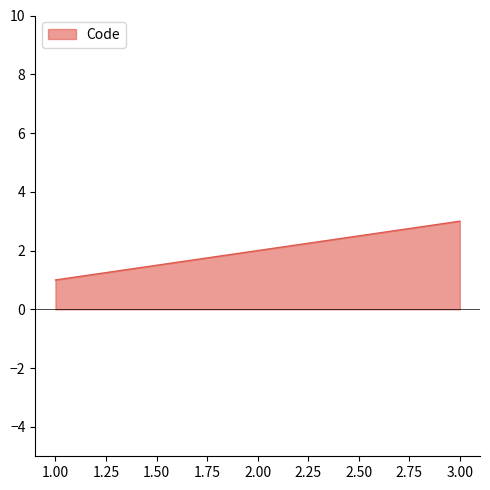

List the labels in order of value, largest first.

3.00, 2.00, 1.00